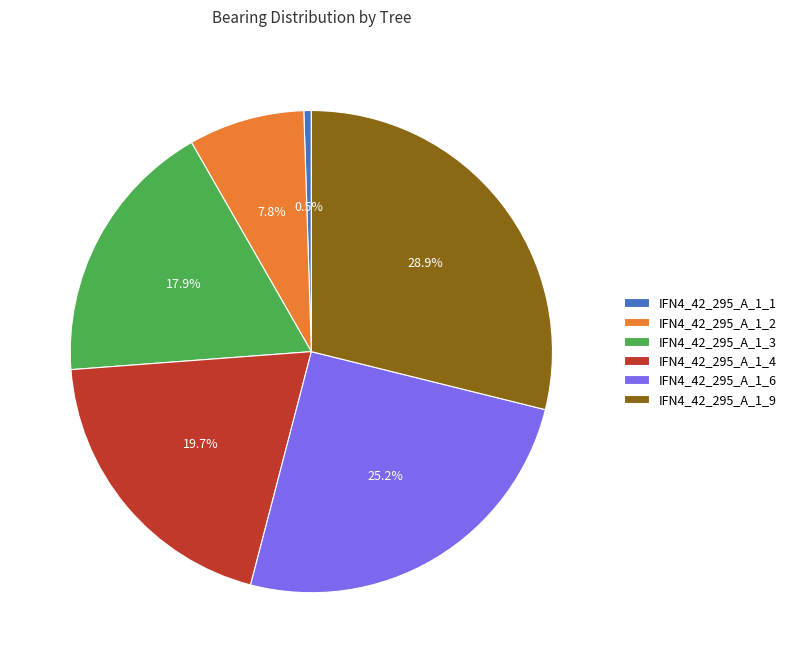

To the nearest percent, what percentage of the pie is IFN4_42_295_A_1_6?

25%